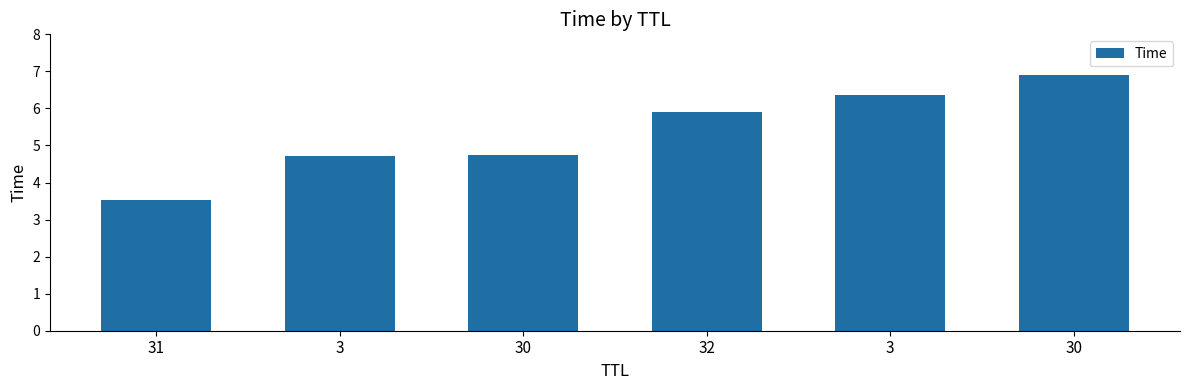

What is the value of the 4th bar from the left?

5.9